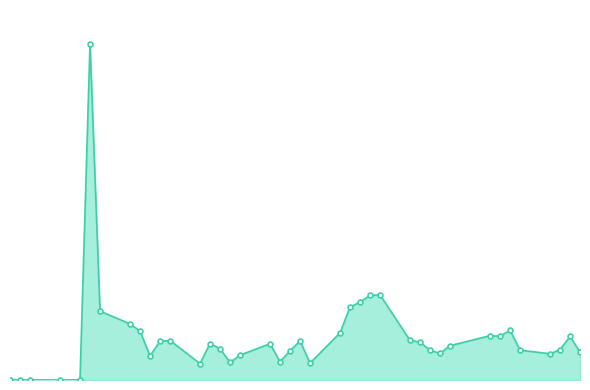

True or false: the data shows 262959 at 36.

False